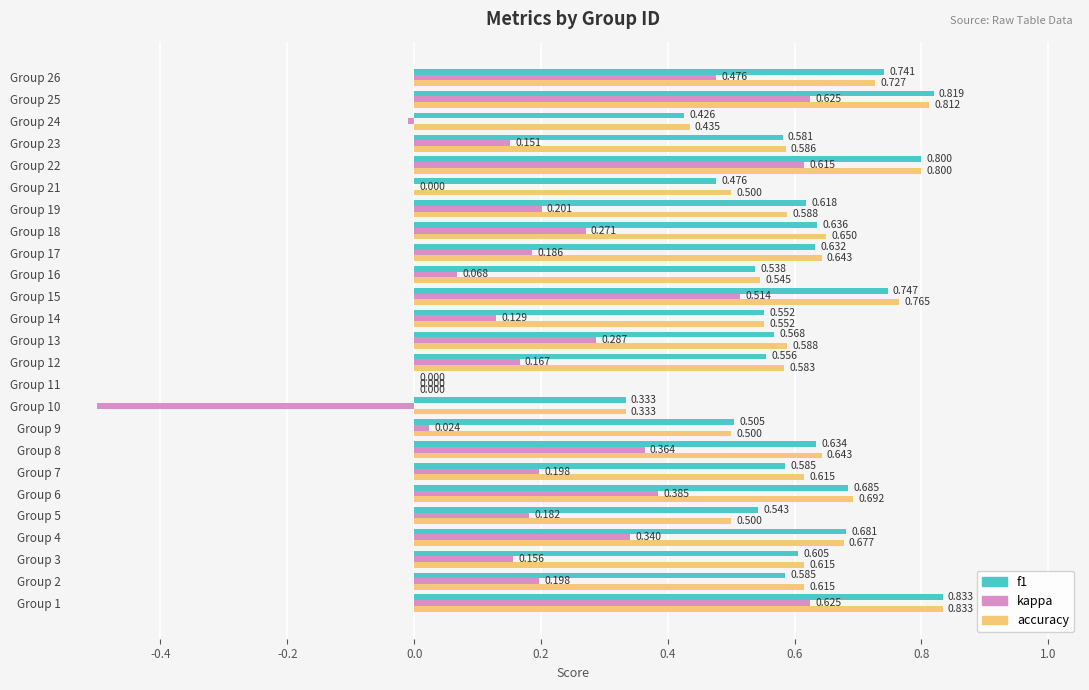

Between Group 15 and Group 24, which series saw the biggest shift?

kappa